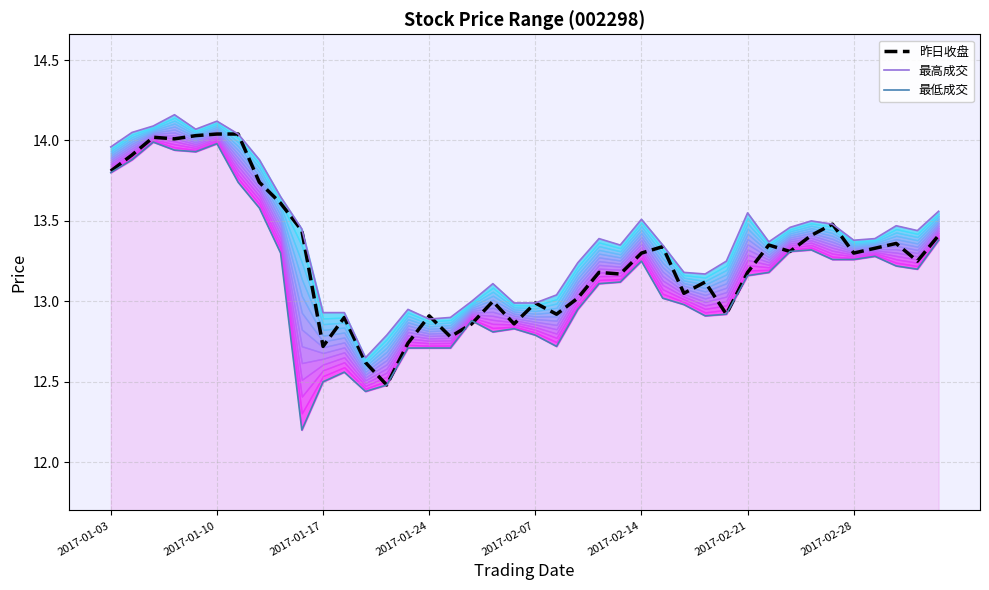

Which series changed the most between 2017-01-03 and 13?

昨日收盘